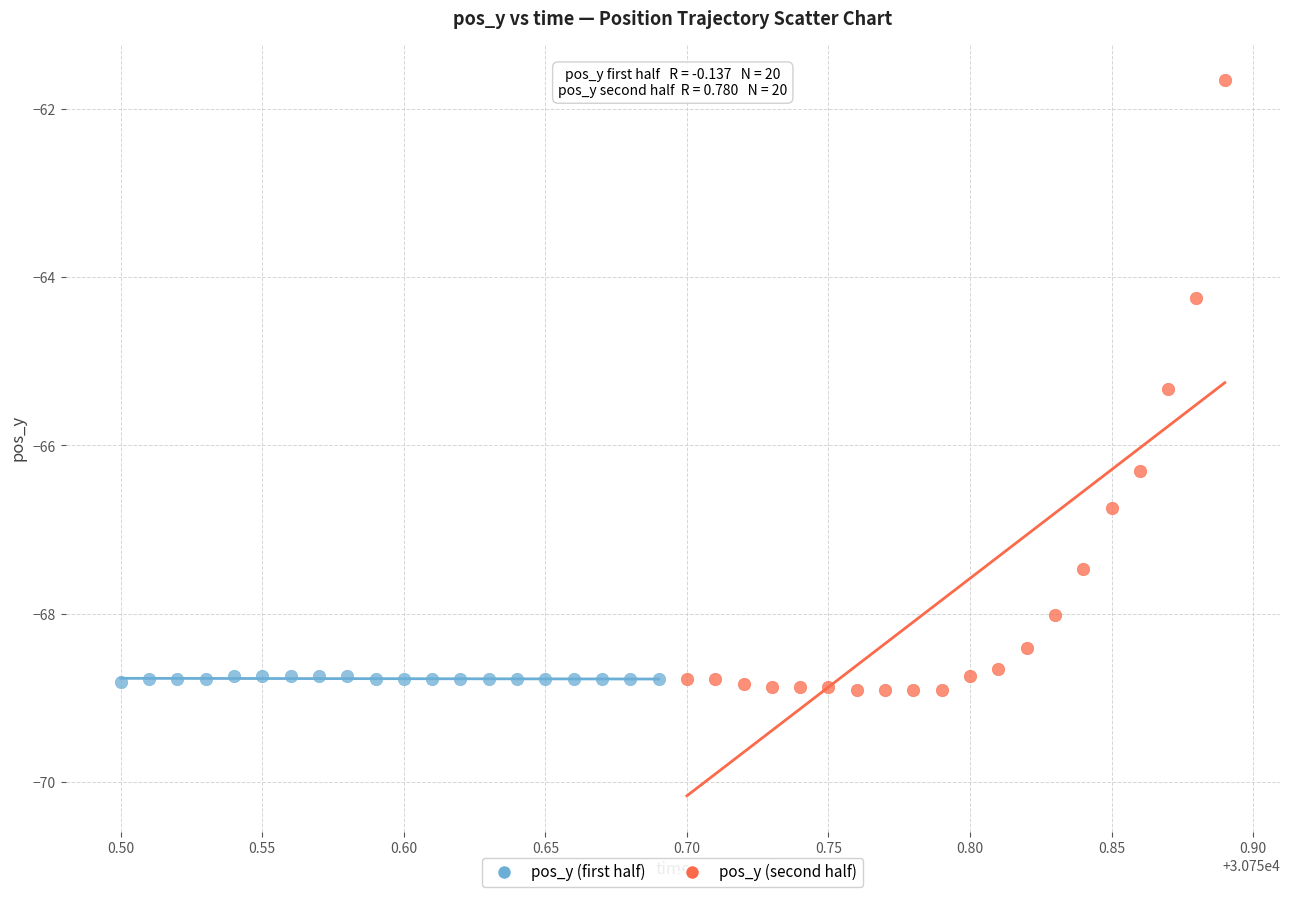

Which series has the largest Y range (max minus min)?

pos_y (second half)